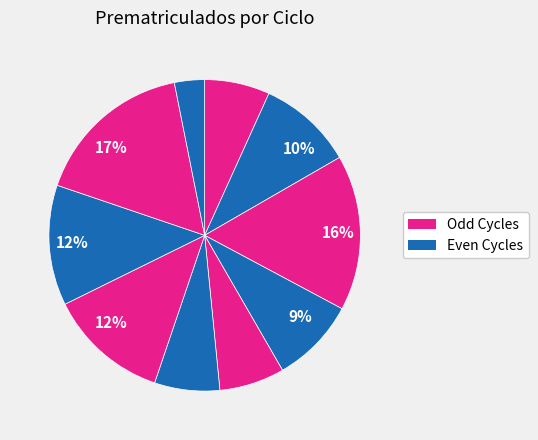

How many slices are in this pie chart?

10